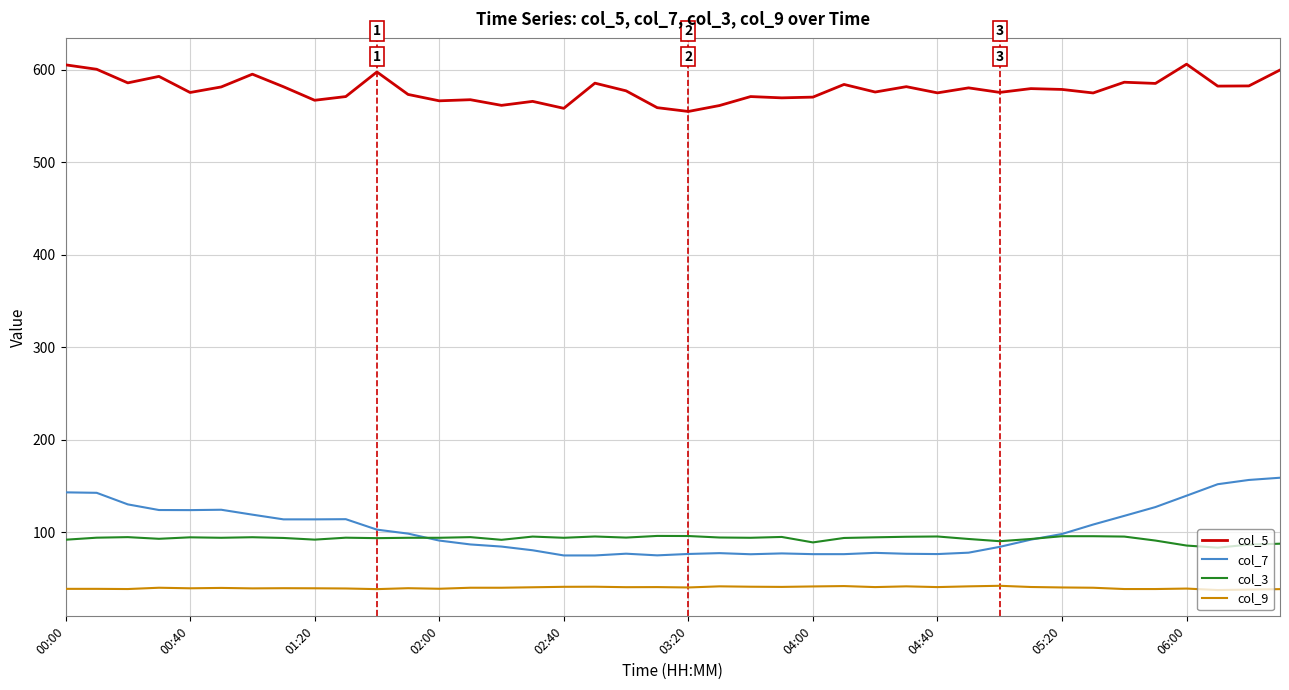

Rank the series by their maximum value, from highest to lowest.

col_5, col_7, col_3, col_9